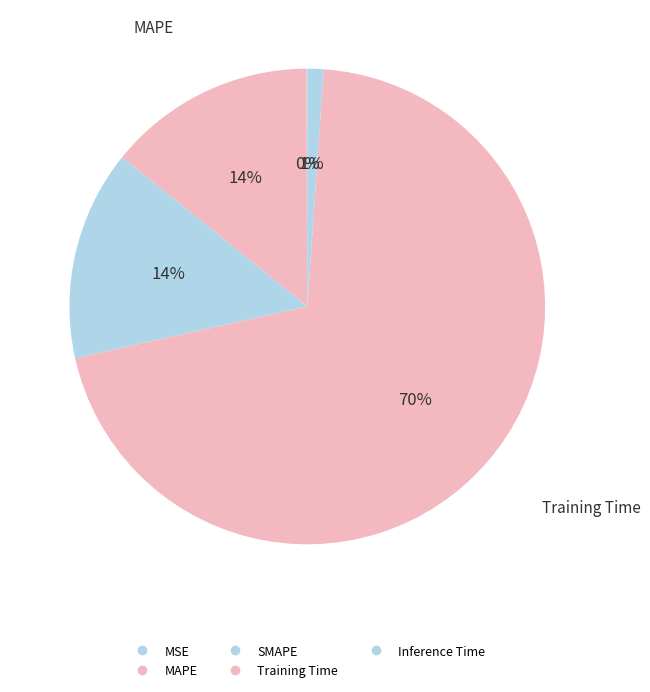

Which slice represents more than half of the pie?

Training Time